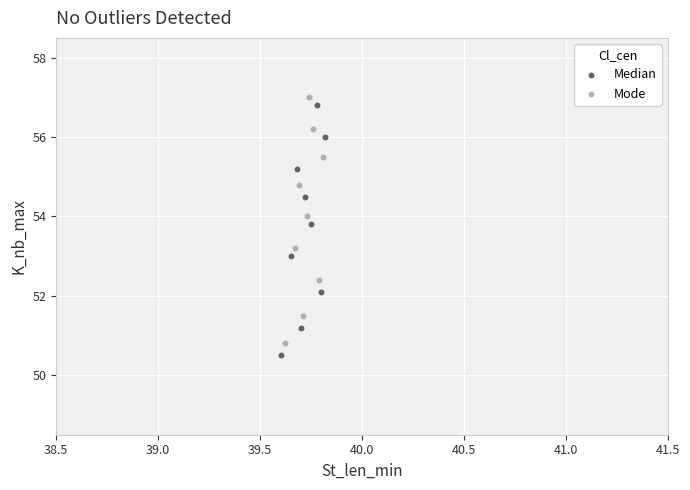

Which series has the largest Y range (max minus min)?

Median